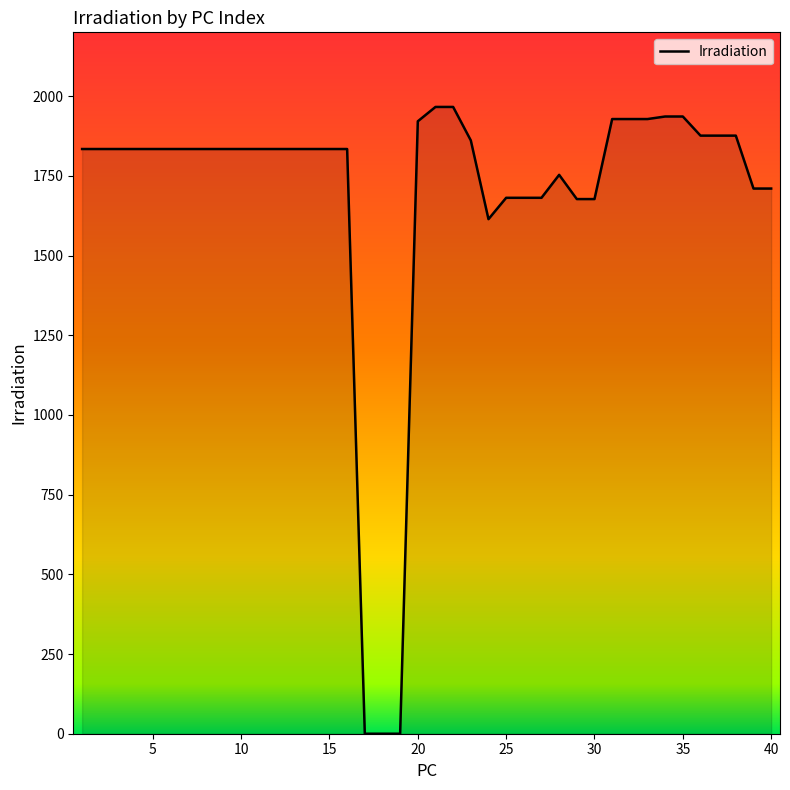

What is the greatest value displayed?

1966